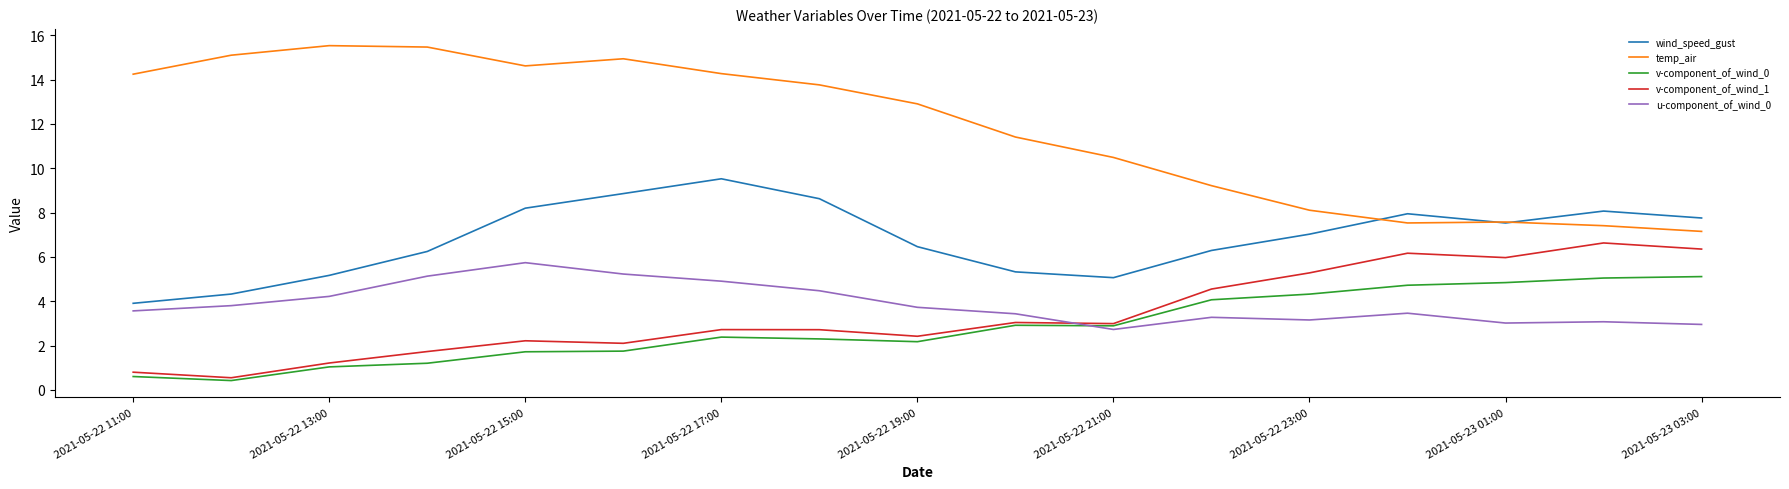

Count the number of data series in this chart.

5